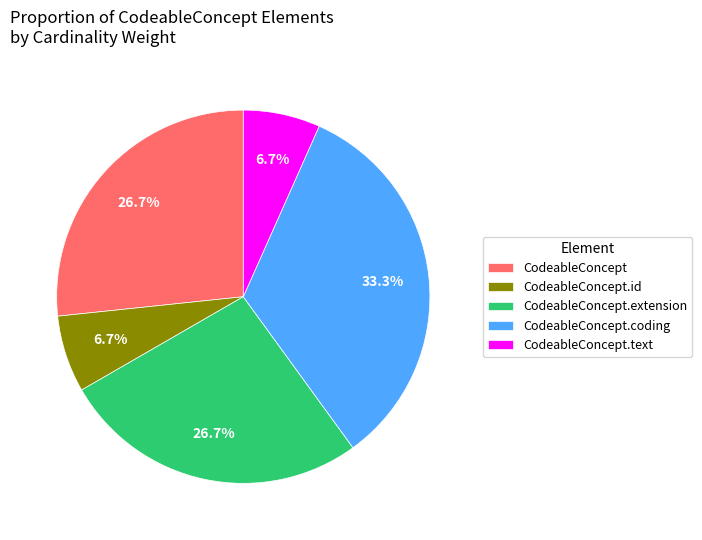

Which has a higher value, CodeableConcept.id or CodeableConcept.extension?

CodeableConcept.extension